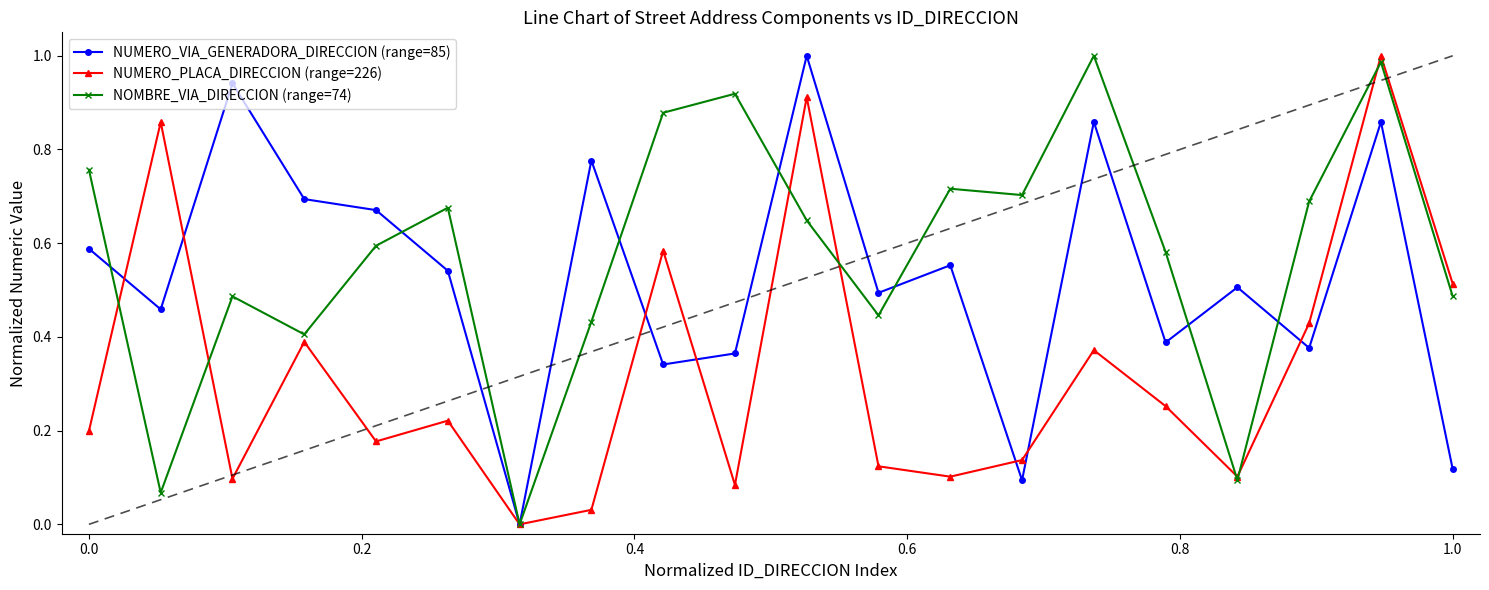

Which series has the largest total across all categories?

NOMBRE_VIA_DIRECCION (range=74)